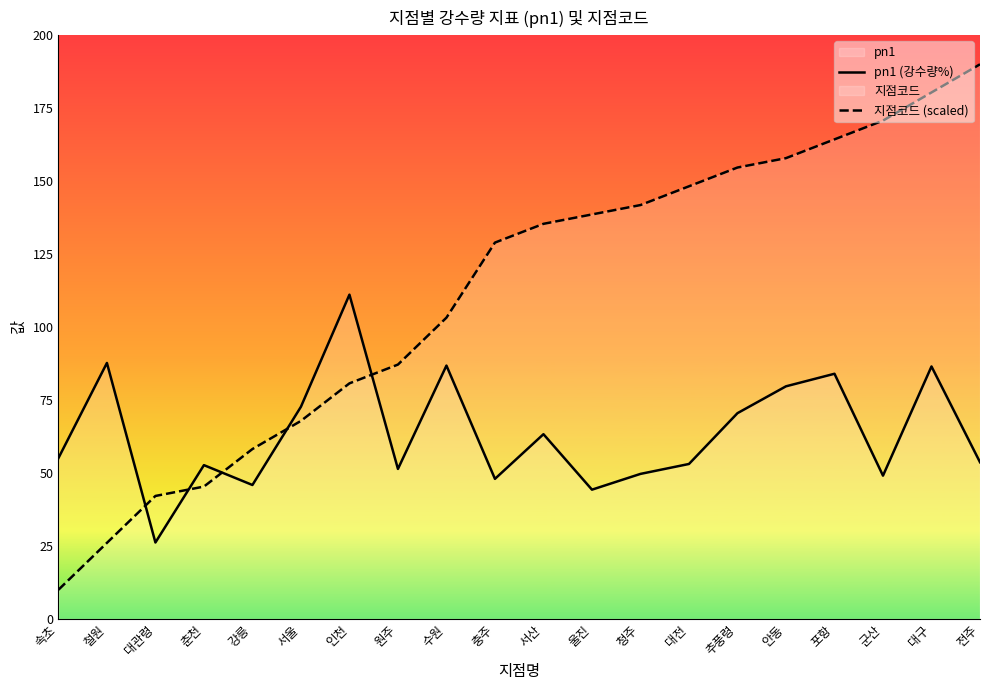

List the series in order of their overall mean, highest first.

지점코드 (scaled), pn1 (강수량%)